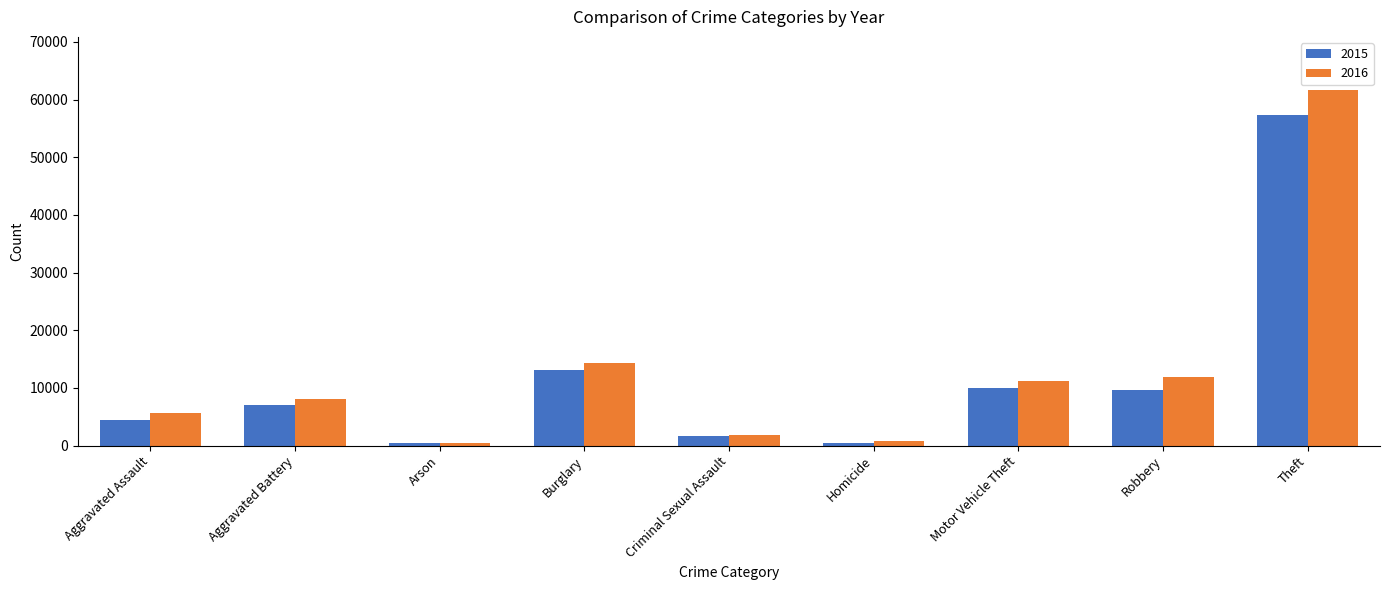

What is the label of the 2nd bar from the right?

Robbery